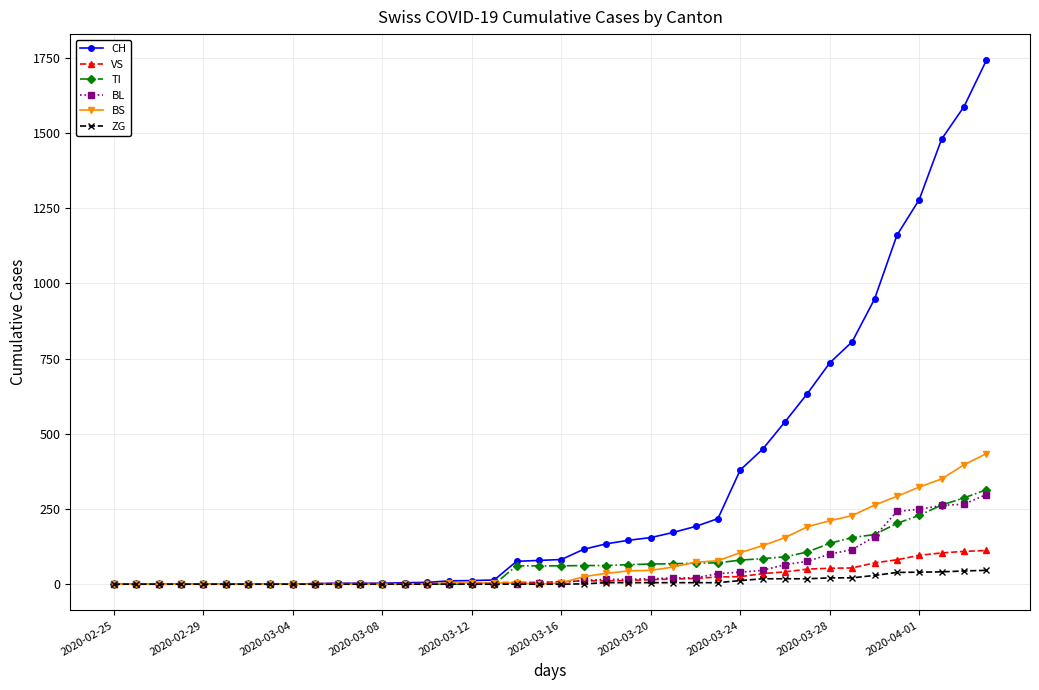

At how many categories does at least one series exceed 705?

8